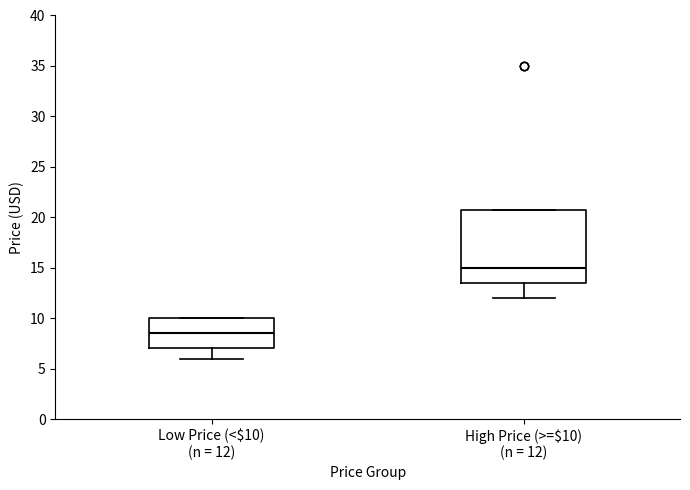

Which box's median line is the highest?

High Price (>=$10) (n = 12)